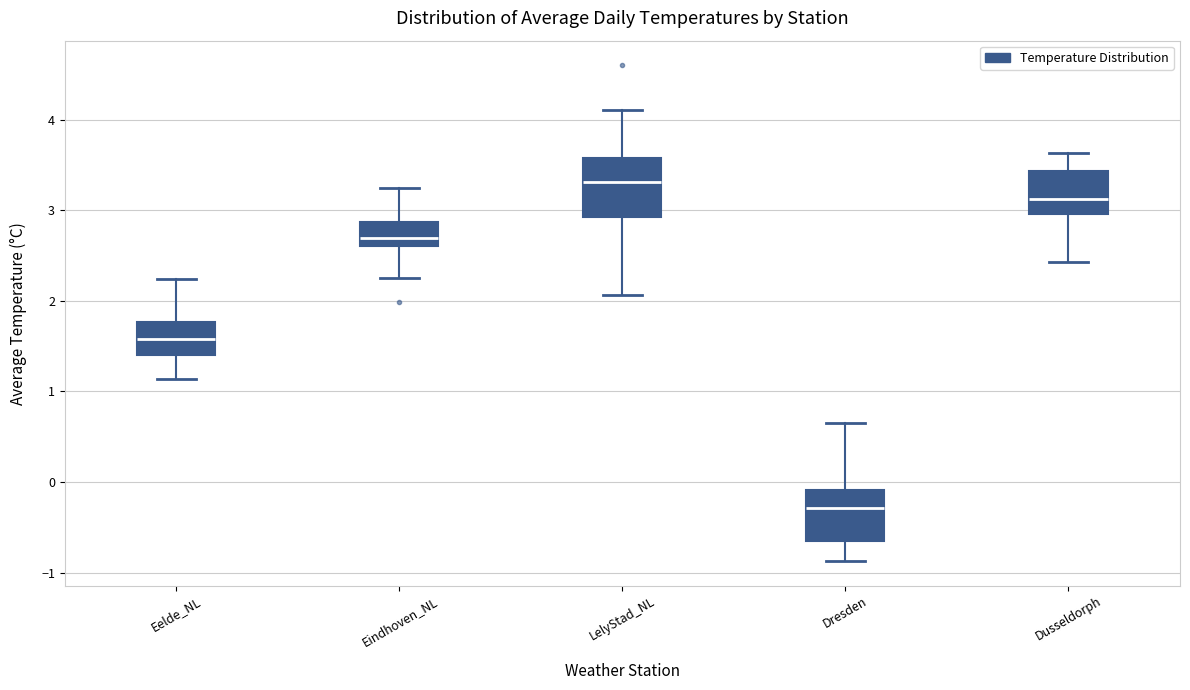

Reading left to right, read every box against the y-axis: the position of its median line, the range the box covers, and the ends of its whiskers. The values are not printed on the chart, so give them approximately, as read against the axis.

Eelde_NL: median 1.6, box 1.4 to 1.8, whiskers 1.1 to 2.2
Eindhoven_NL: median 2.7, box 2.6 to 2.9, whiskers 2.3 to 3.3
LelyStad_NL: median 3.3, box 2.9 to 3.6, whiskers 2.1 to 4.1
Dresden: median -0.3, box -0.7 to -0.1, whiskers -0.9 to 0.7
Dusseldorph: median 3.1, box 3.0 to 3.4, whiskers 2.4 to 3.6